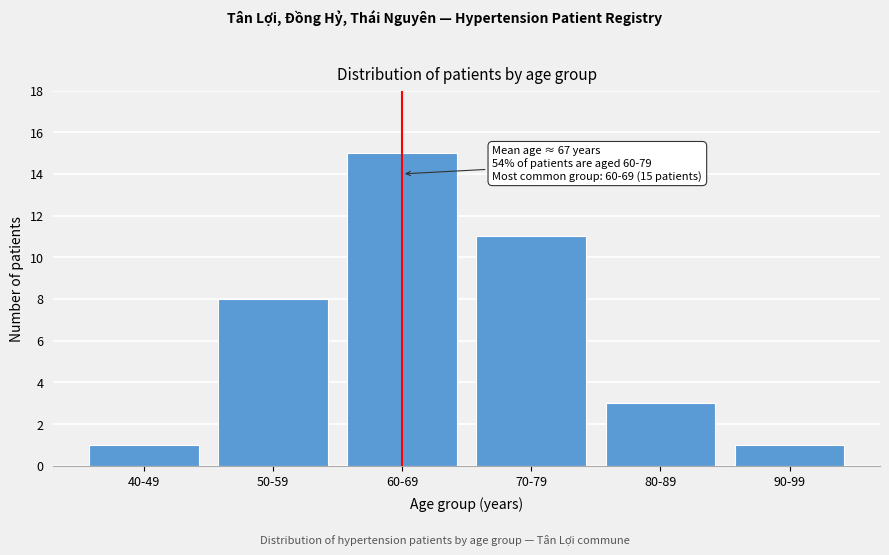

Reading left to right, transcribe all the data shown in this chart.

40-49=1	50-59=8	60-69=15	70-79=11	80-89=3	90-99=1